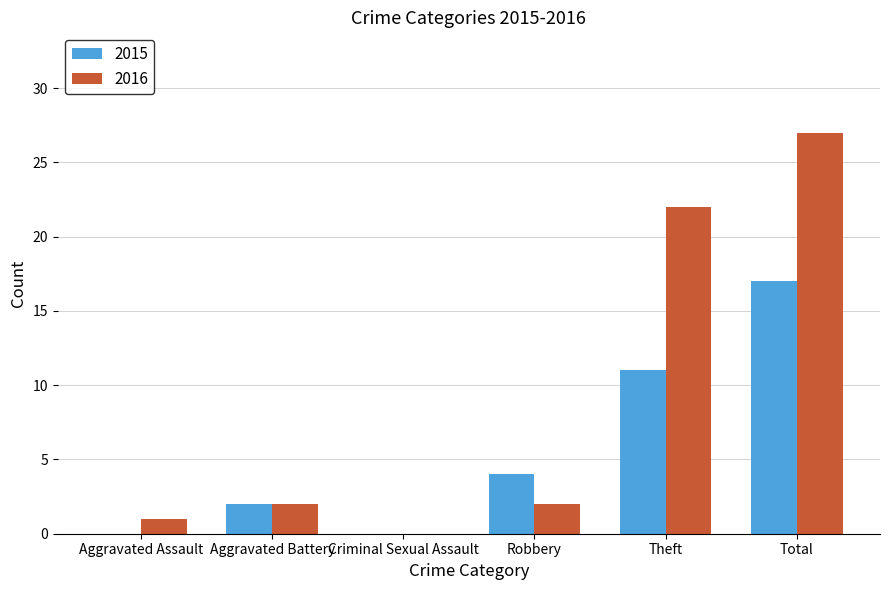

At which category is the sum across all series the highest?

Total